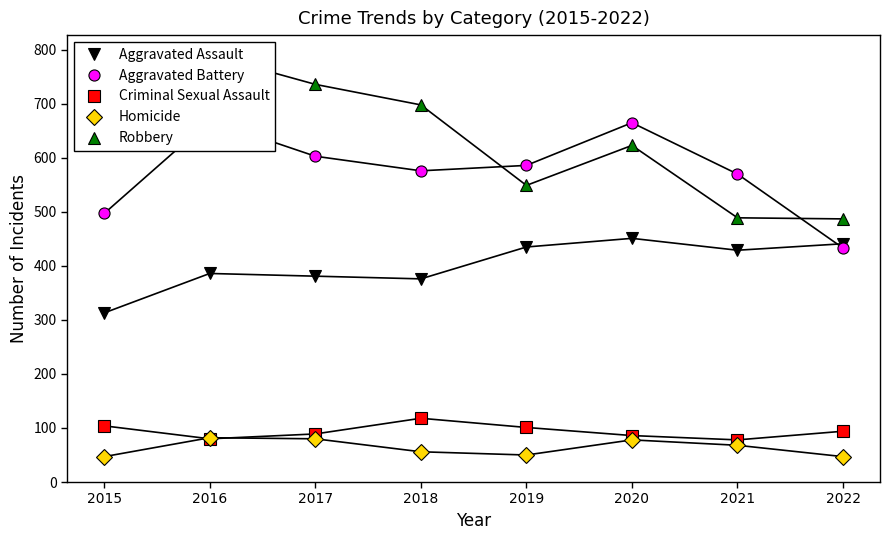

At which label is Homicide closest to 64?

2021